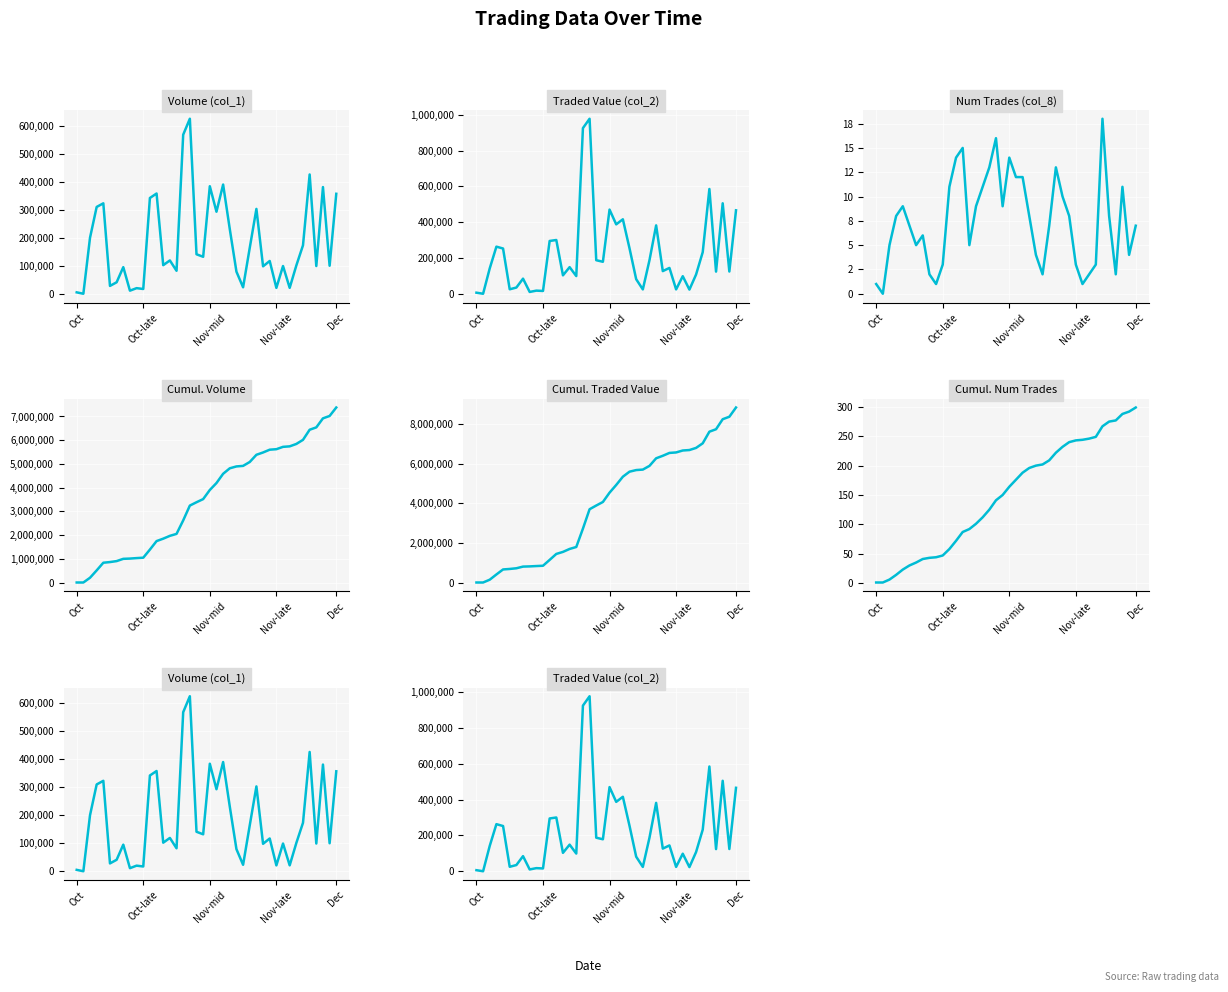

Reading left to right, what are all the values shown in this chart?

Volume (col_1): 5000	0	200000	310000	323000	28000	41000	95000	11000	20000	17000	342000	358000	102000	119000	82000	568000	625000	141000	132000	384000	293000	390000	231000	79000	23000	164000	303000	98000	117000	21000	99000	21000	101000	173000	426000	99000	381000	100000	357000
Traded Value (col_2): 5950	0	142080	263180	252740	24930	34650	84350	10080	17400	15630	294990	300350	102840	148660	98790	925570	977930	187450	178640	470170	387810	416080	253860	81450	24220	187620	382020	126520	144320	24250	98010	23250	107410	232420	585320	123750	505510	124200	466340
Num Trades (col_8): 1	0	5	8	9	7	5	6	2	1	3	11	14	15	5	9	11	13	16	9	14	12	12	8	4	2	7	13	10	8	3	1	2	3	18	8	2	11	4	7
Cumul. Volume: 5000	5000	205000	515000	838000	866000	907000	1002000	1013000	1033000	1050000	1392000	1750000	1852000	1971000	2053000	2621000	3246000	3387000	3519000	3903000	4196000	4586000	4817000	4896000	4919000	5083000	5386000	5484000	5601000	5622000	5721000	5742000	5843000	6016000	6442000	6541000	6922000	7022000	7379000
Cumul. Traded Value: 5950	5950	148030	411210	663950	688880	723530	807880	817960	835360	850990	1145980	1446330	1549170	1697830	1796620	2722190	3700120	3887570	4066210	4536380	4924190	5340270	5594130	5675580	5699800	5887420	6269440	6395960	6540280	6564530	6662540	6685790	6793200	7025620	7610940	7734690	8240200	8364400	8830740
Cumul. Num Trades: 1	1	6	14	23	30	35	41	43	44	47	58	72	87	92	101	112	125	141	150	164	176	188	196	200	202	209	222	232	240	243	244	246	249	267	275	277	288	292	299